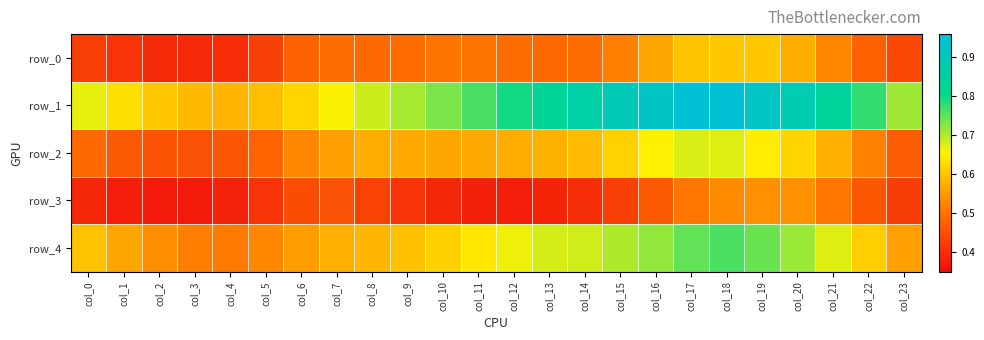

Between col_17 and col_9, which is larger?

col_17